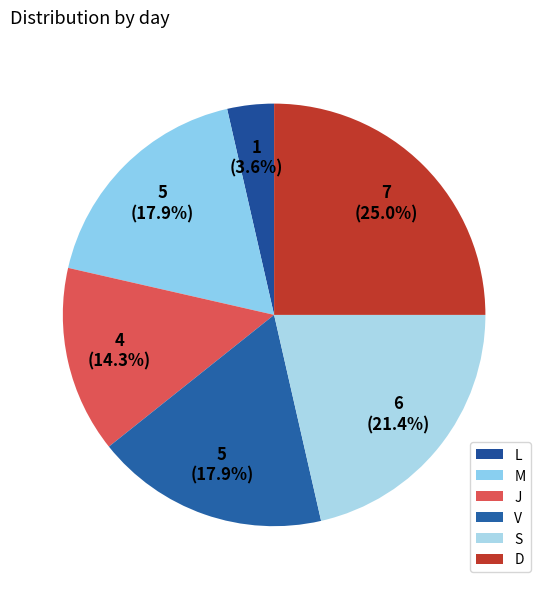

To the nearest percent, what percentage of the pie is V?

18%